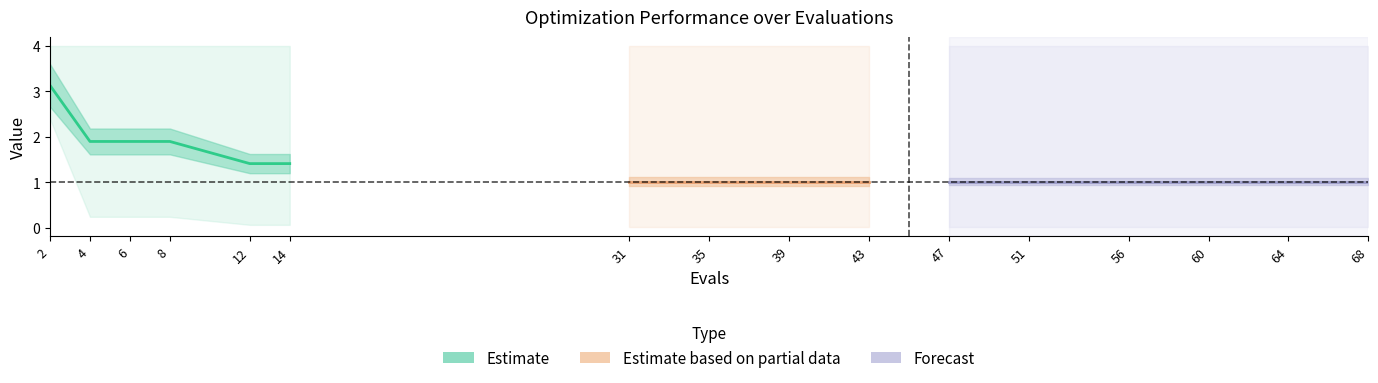

What is the change in value from 6 to 14?

-0.5